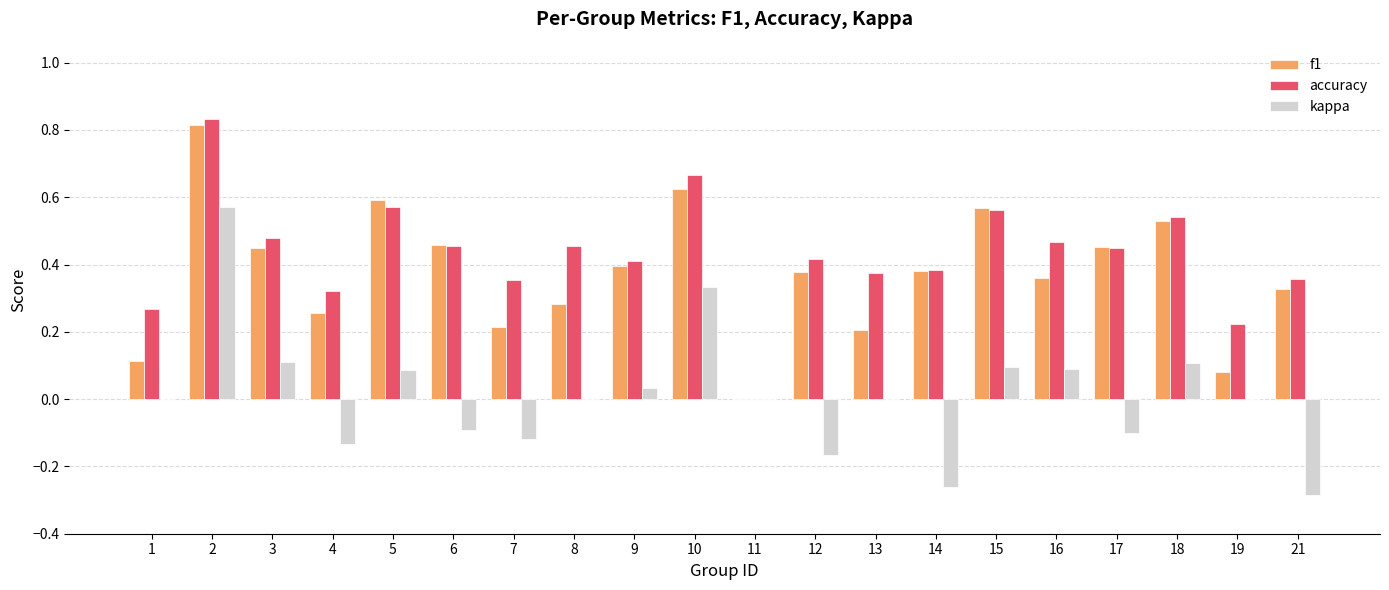

How many data points does each series have?

20